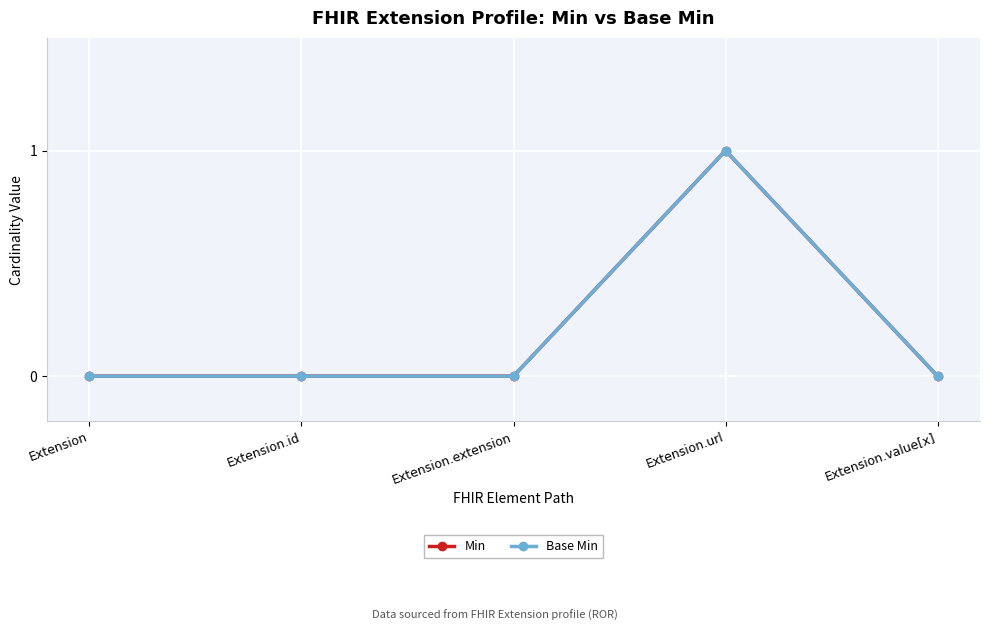

Does the chart have visible grid lines?

Yes